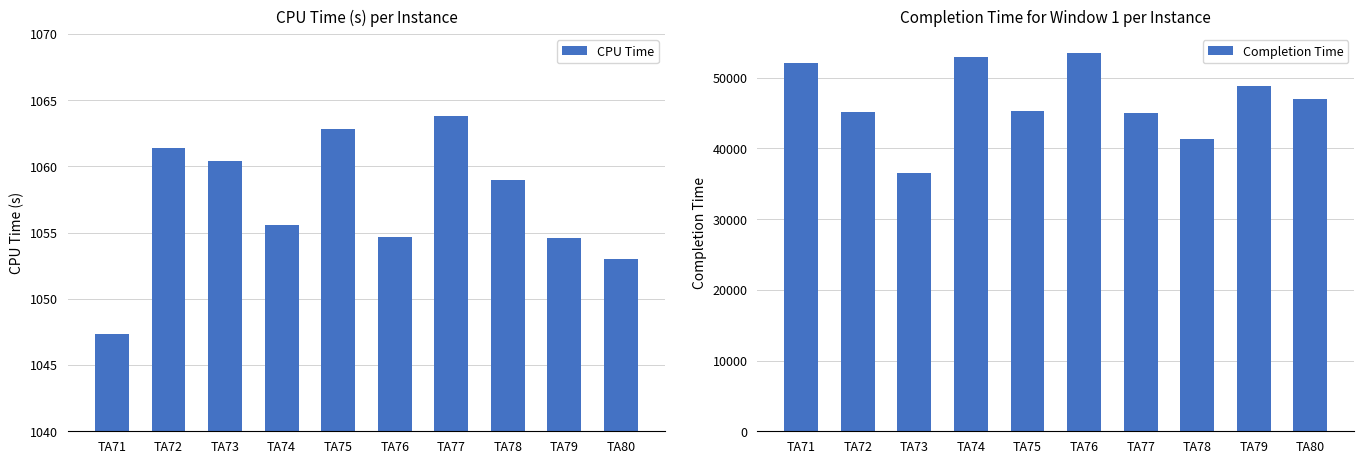

What is the total value across all series at TA76?

54586.7